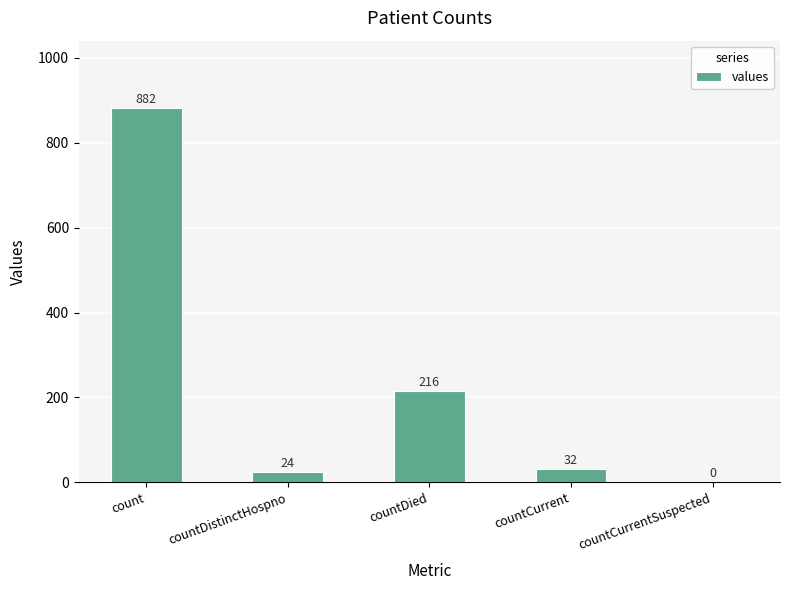

Is it true that the value at countDied is 318?

False